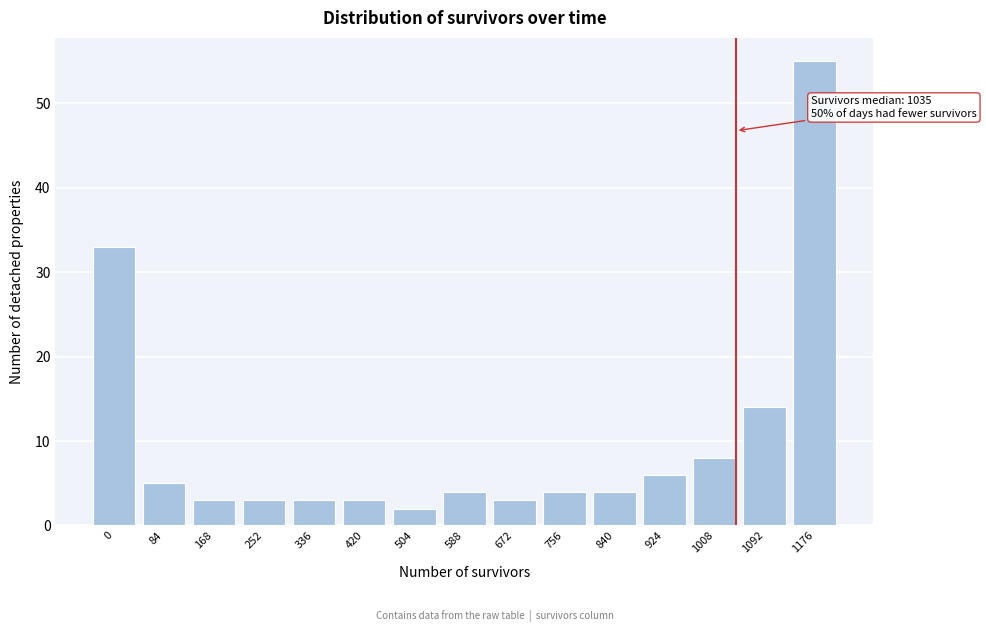

Reading left to right, what are all the values shown in this chart?

0=33	84=5	168=3	252=3	336=3	420=3	504=2	588=4	672=3	756=4	840=4	924=6	1008=8	1092=14	1176=55